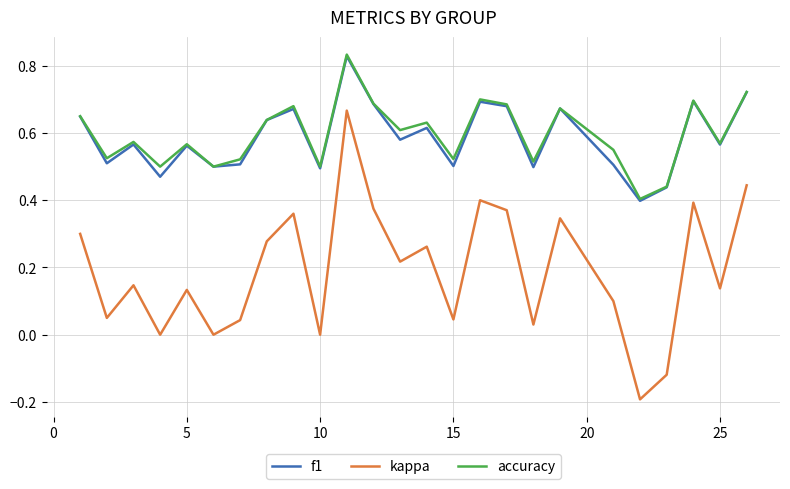

How many lines are shown in the chart?

3